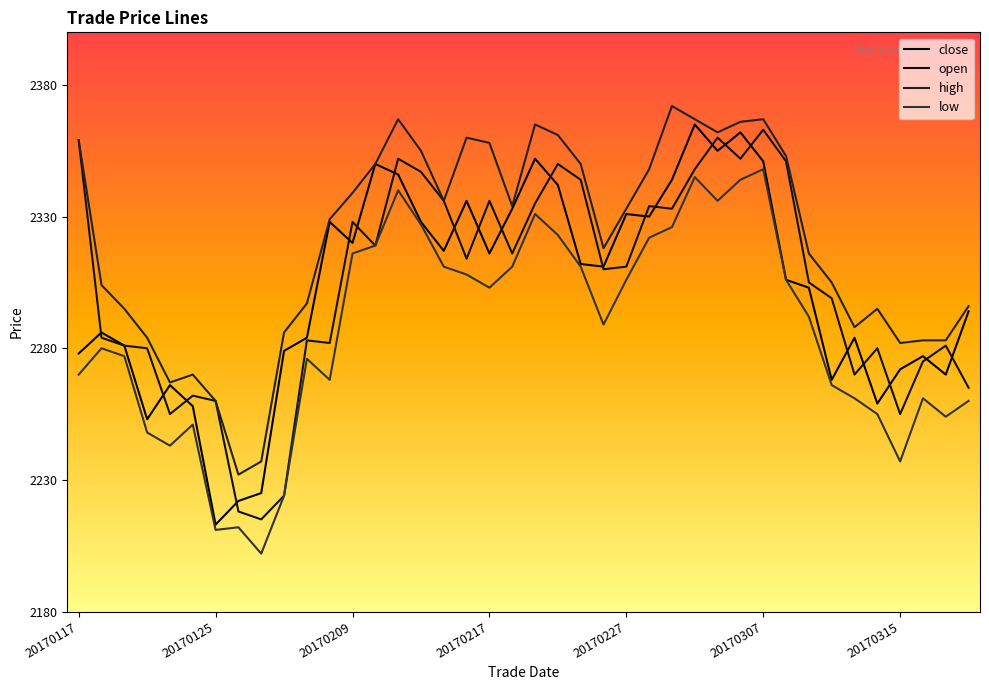

Does the chart display data point markers on the line(s)?

No